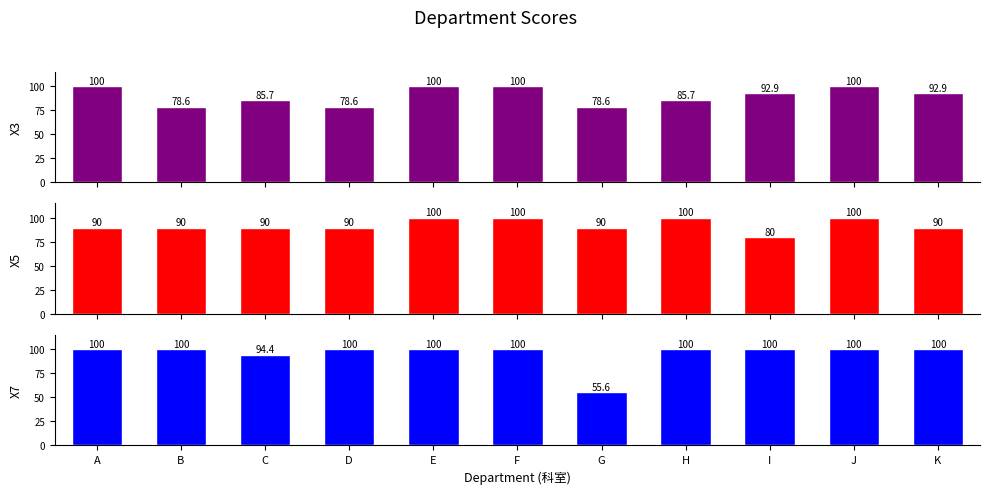

How many data points in X3 are less than 92?

5